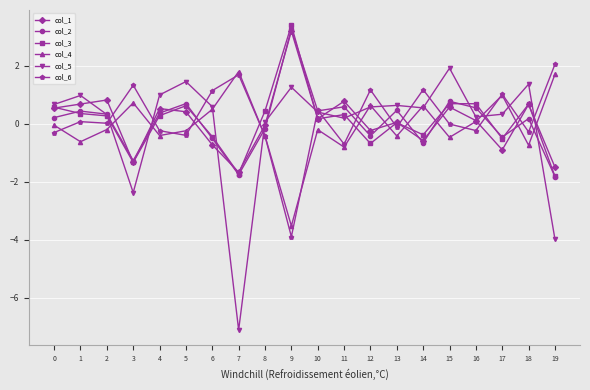

How many interior local valleys does the col_1 series have?

6